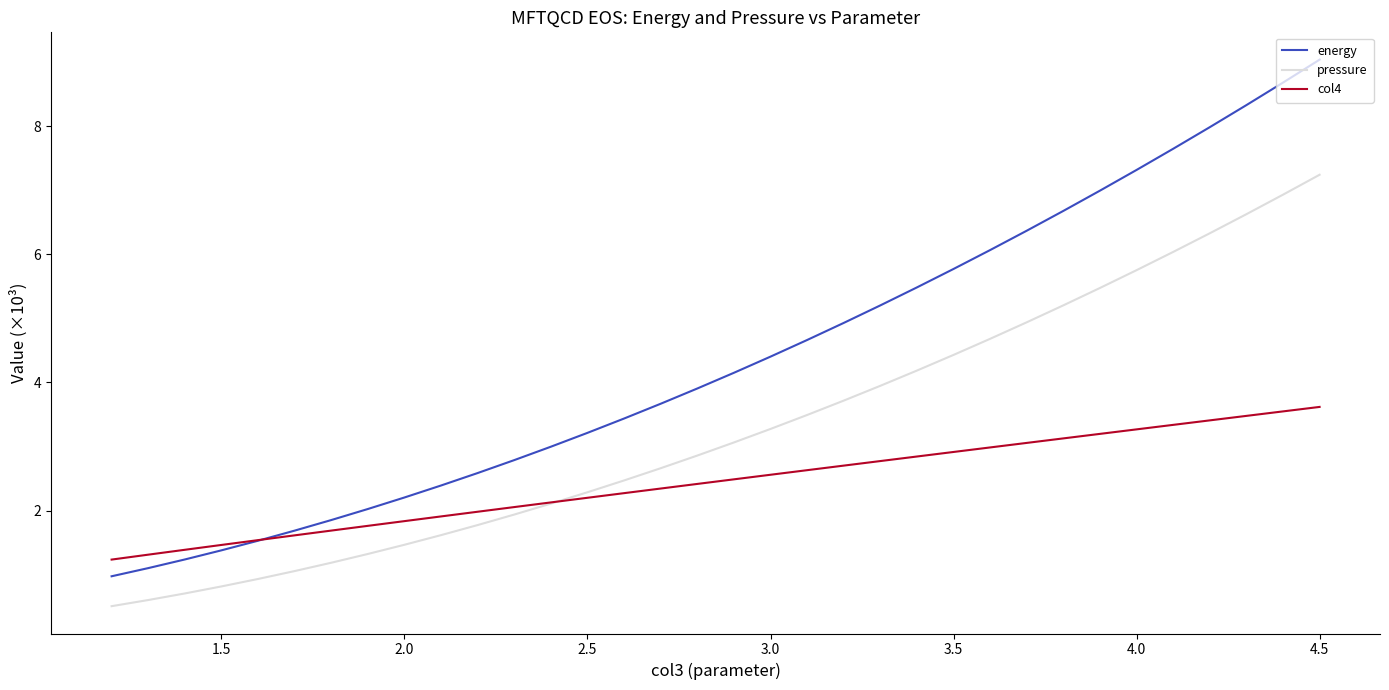

What is the value of the col4 point at the 28th from the left?

1.7